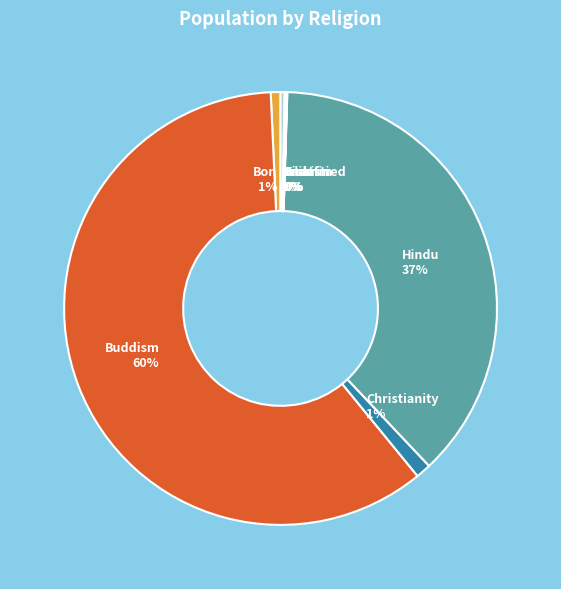

To the nearest percent, what is the average slice percentage?

11%